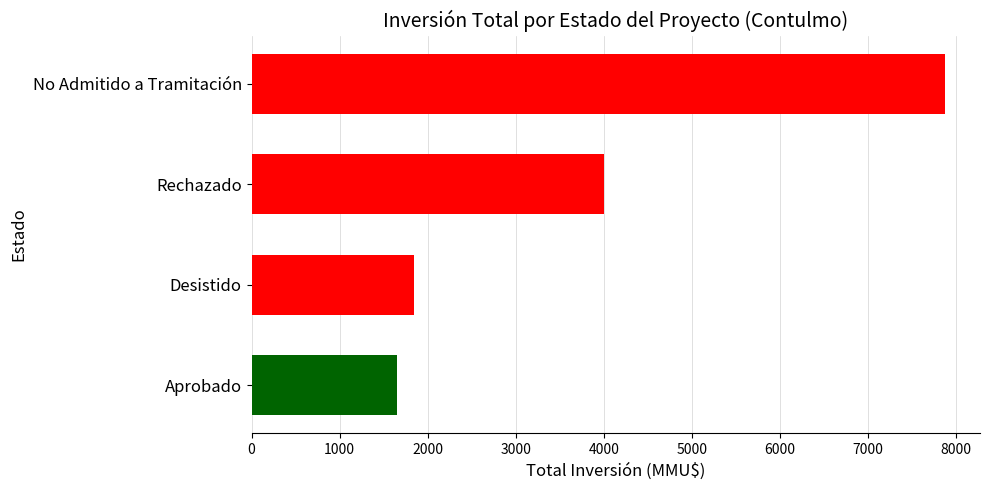

Rank the categories by value from highest to lowest.

No Admitido a Tramitación, Rechazado, Desistido, Aprobado